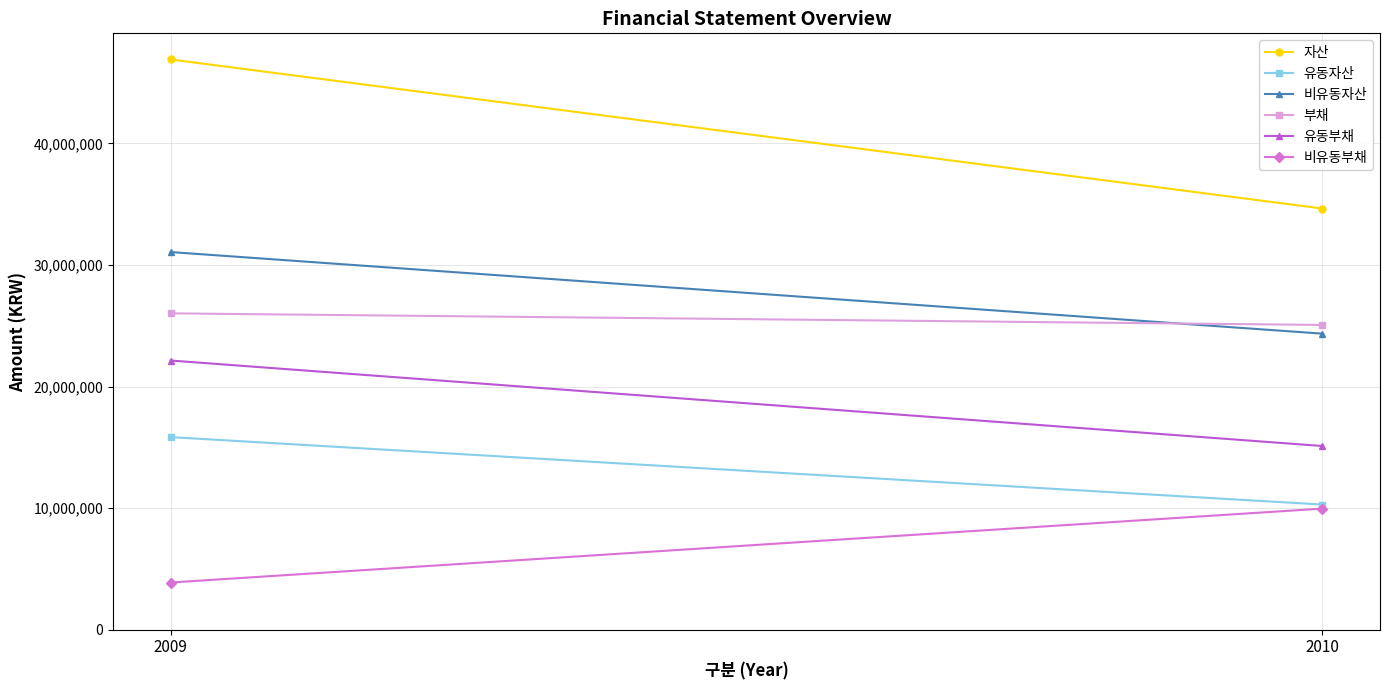

Reading left to right, extract all data points from this chart.

자산: 2009=46910891	2010=34648328
유동자산: 2009=15843003	2010=10293833
비유동자산: 2009=31067888	2010=24354494
부채: 2009=26025608	2010=25072673
유동부채: 2009=22144200	2010=15110969
비유동부채: 2009=3881407	2010=9961704